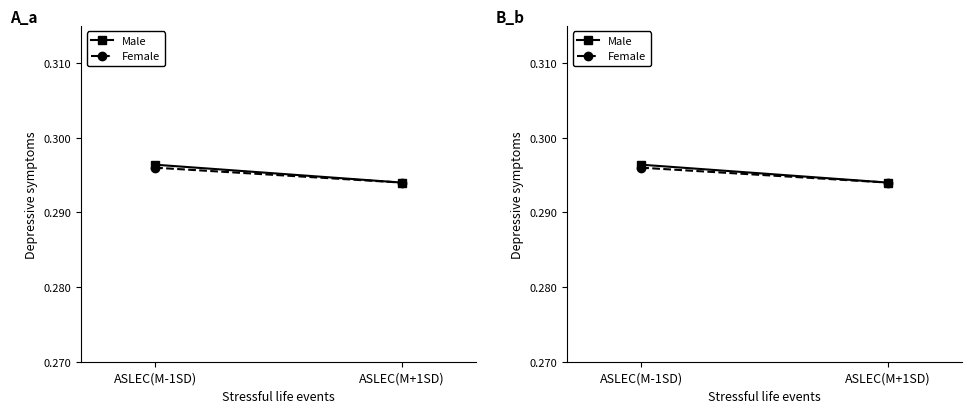

Which series has the widest spread of values?

Male